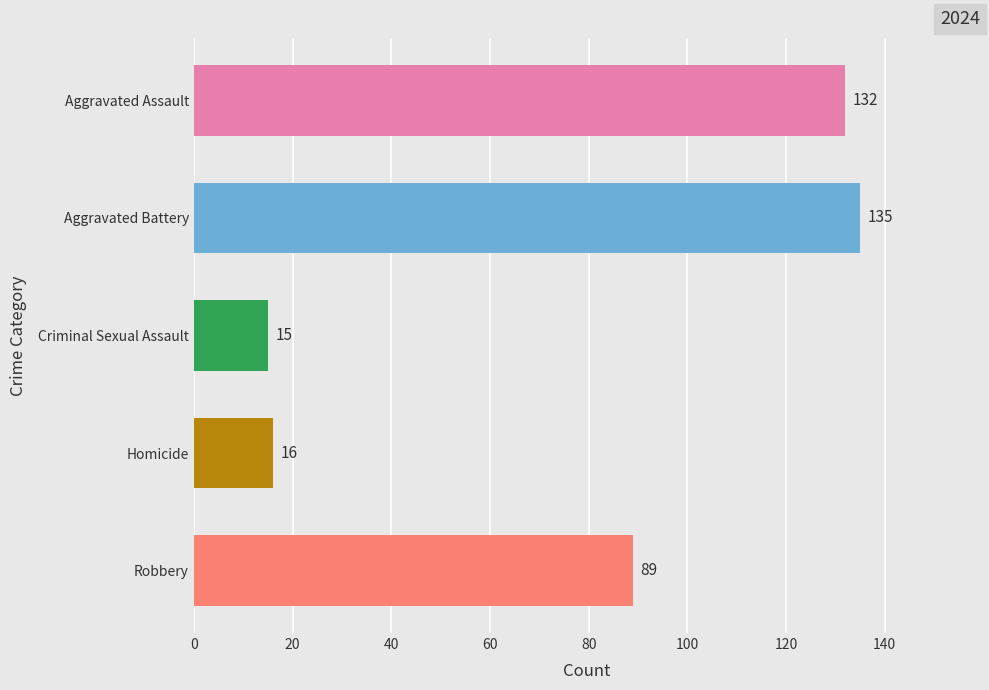

What is the ratio of the value at Robbery to the value at Criminal Sexual Assault?

5.9